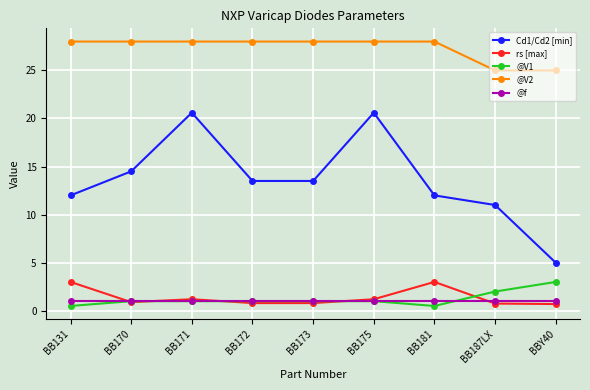

True or false: @f and @V2 intersect in this chart.

False